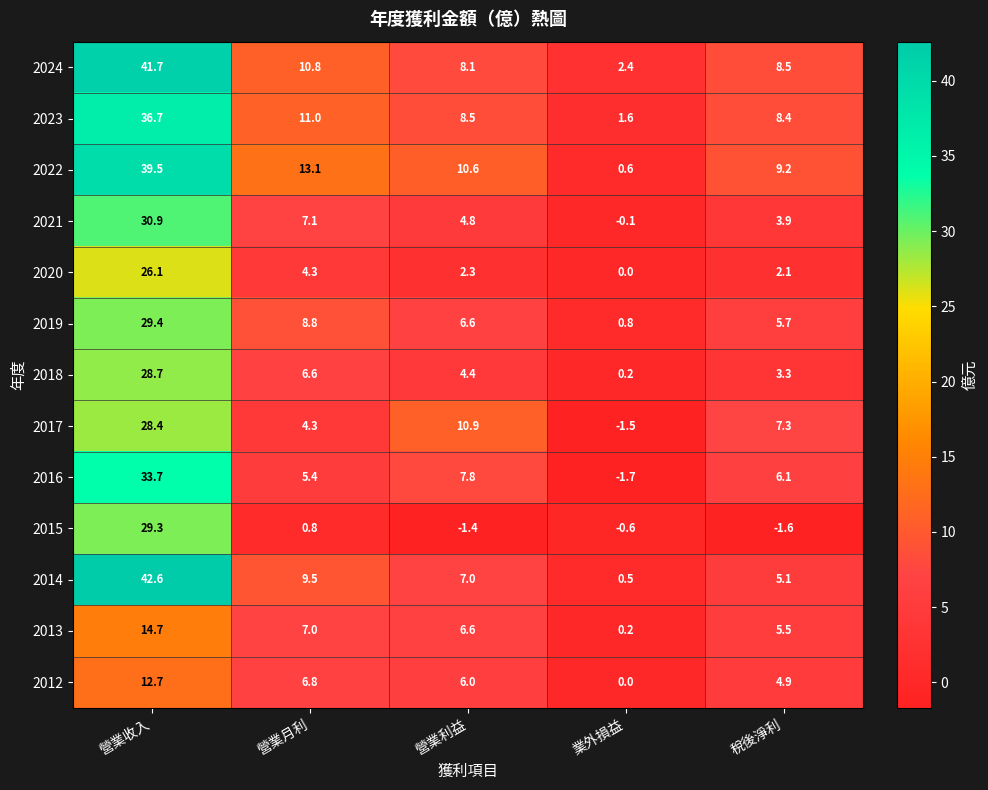

What is the difference between the highest and lowest values at 業外損益?

4.1